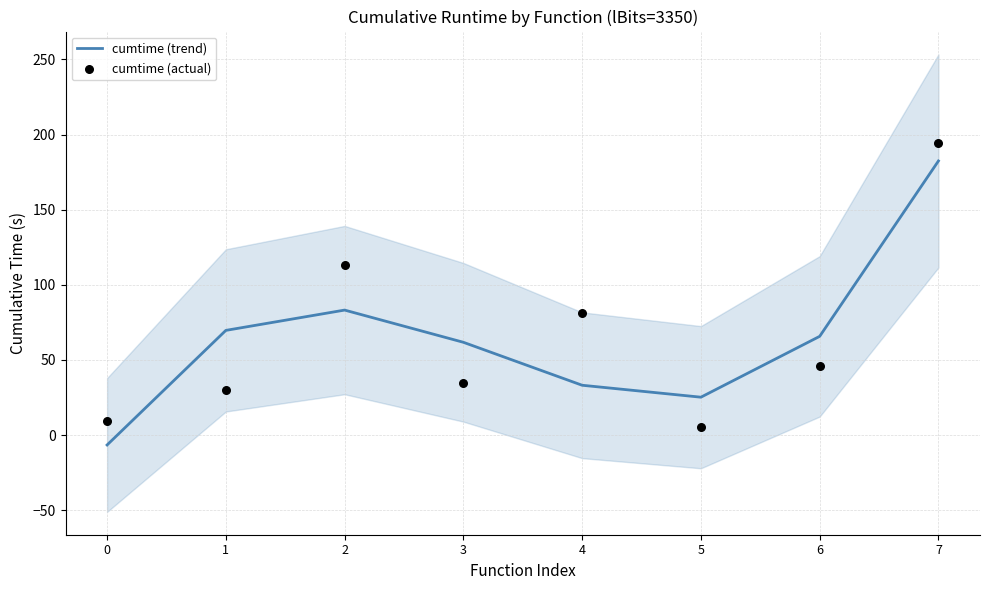

What is the total value across all series at 2?

196.7